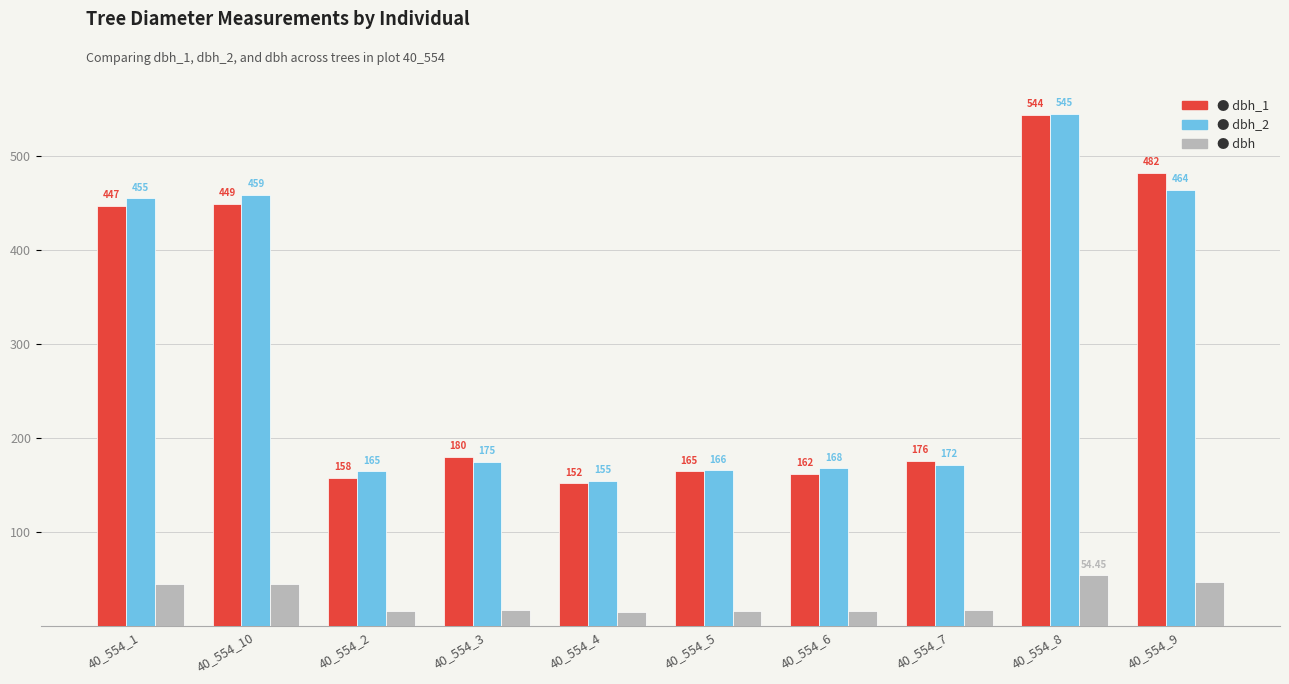

At which category does the chart reach its peak across all series?

40_554_8